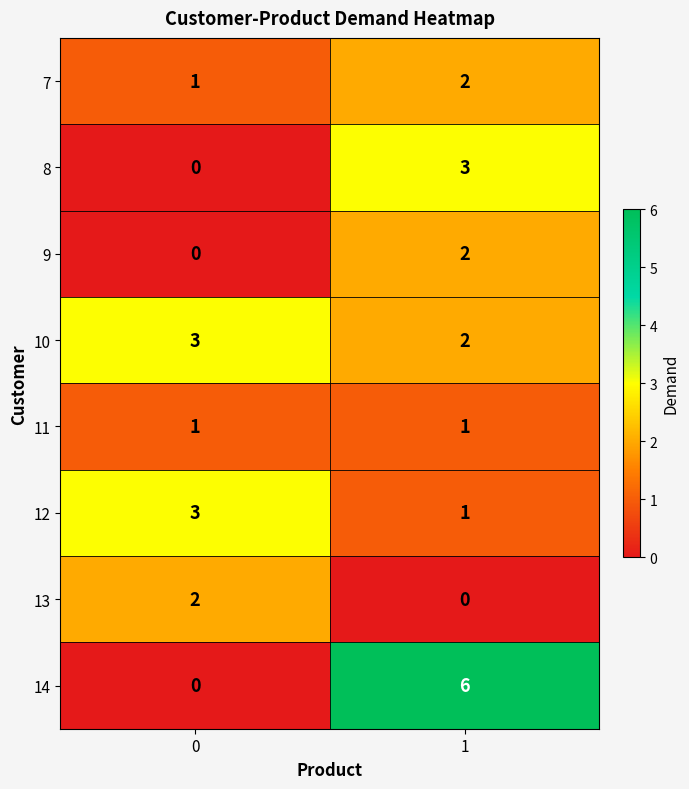

Reading right to left, list all the values displayed in this chart.

7: 1=2	0=1
8: 1=3	0=0
9: 1=2	0=0
10: 1=2	0=3
11: 1=1	0=1
12: 1=1	0=3
13: 1=0	0=2
14: 1=6	0=0